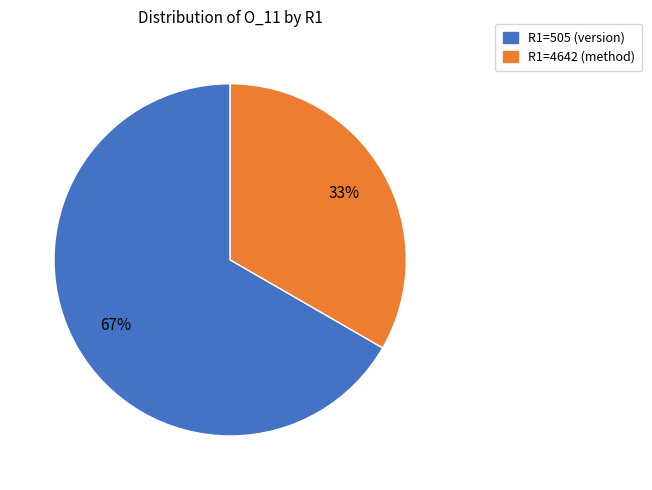

Does any single category account for the majority?

Yes